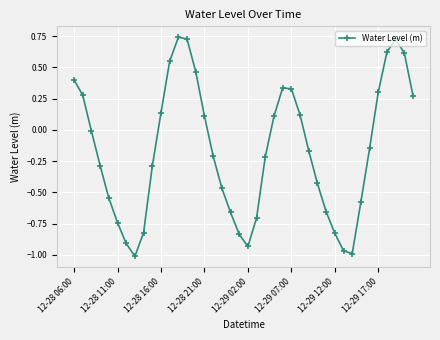

How many values are below zero?

23